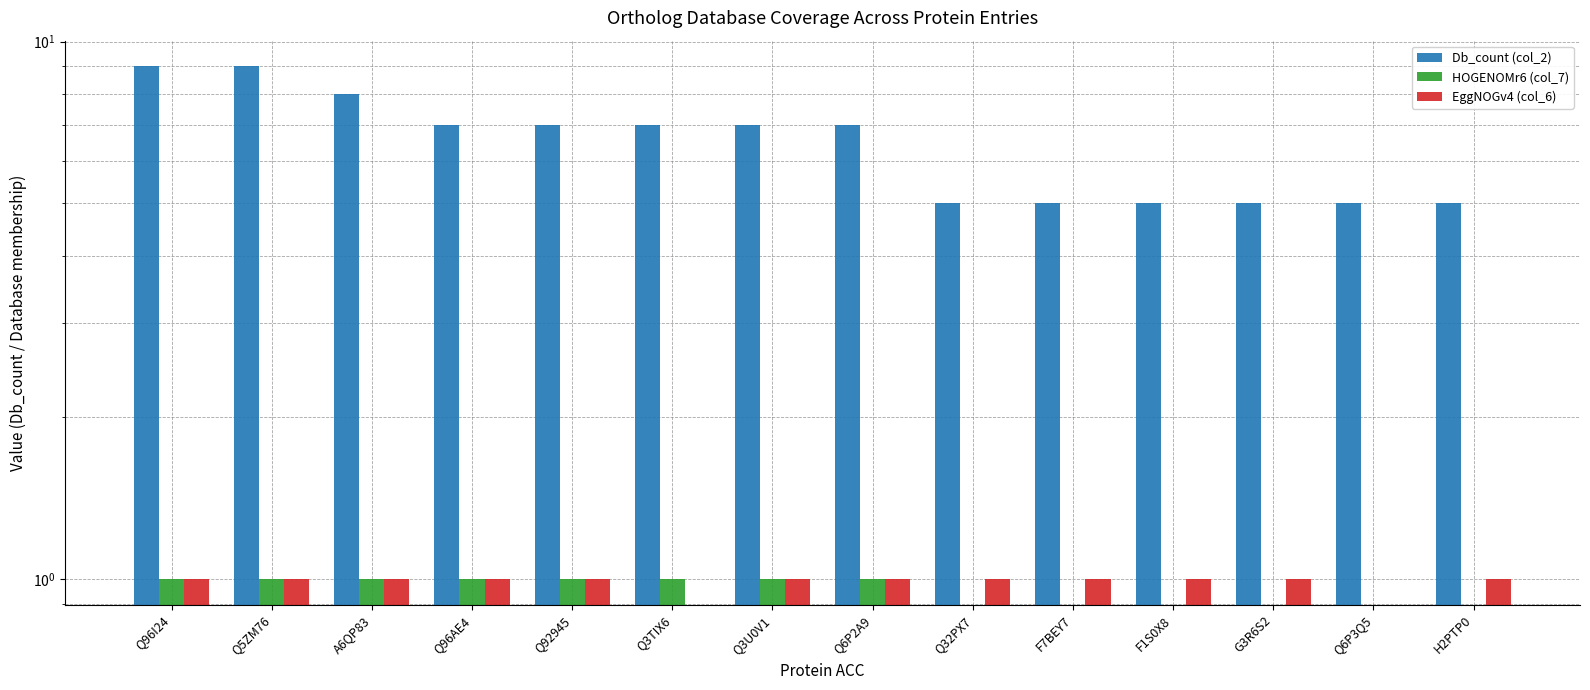

How many groups of bars are there?

14